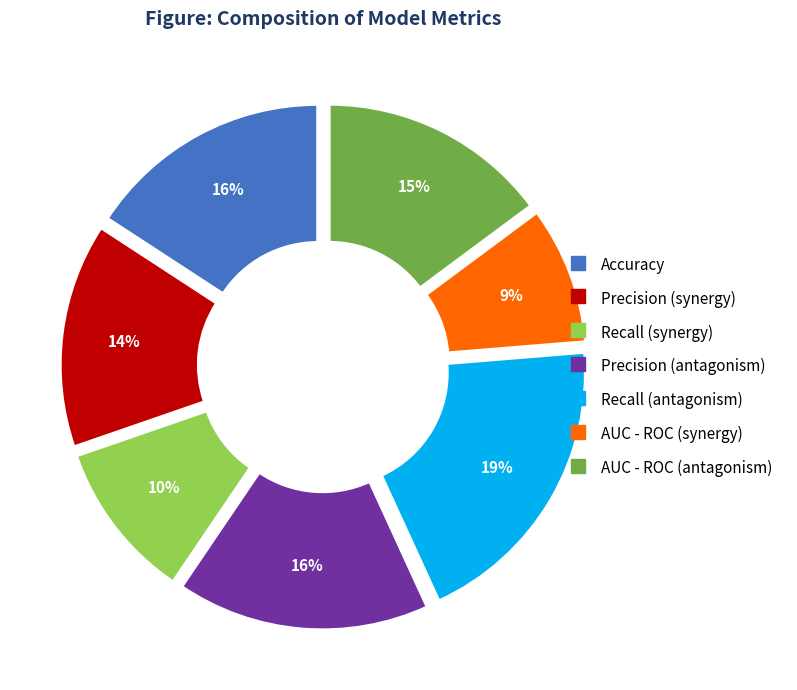

Combined, do Recall (antagonism) and Precision (antagonism) account for over 50%?

No